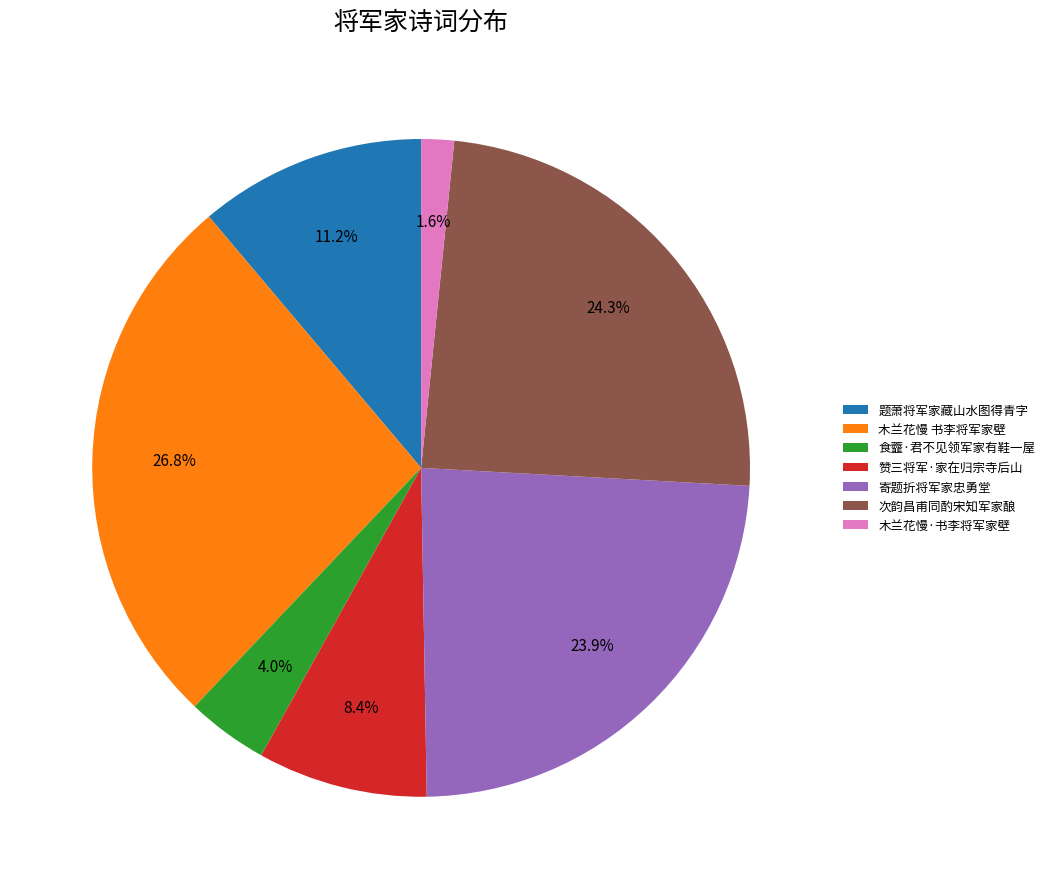

Is it true that 木兰花慢 书李将军家壁 is 13% of the pie?

False